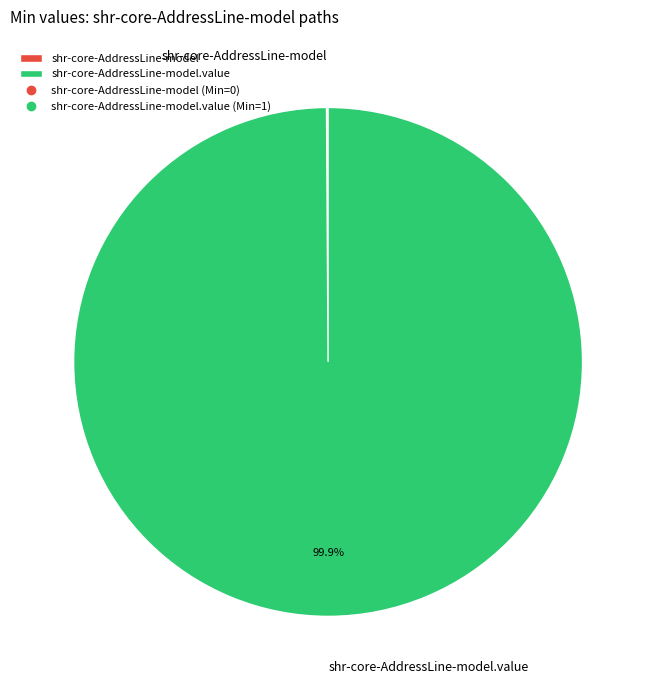

Is there any slice that represents more than half of the pie?

Yes